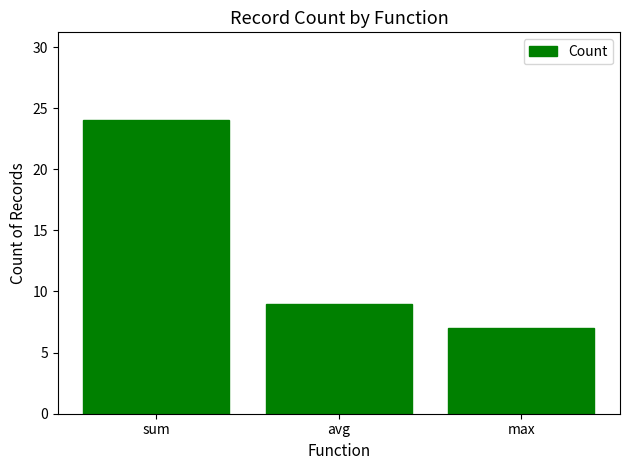

How many data points does each series have?

3